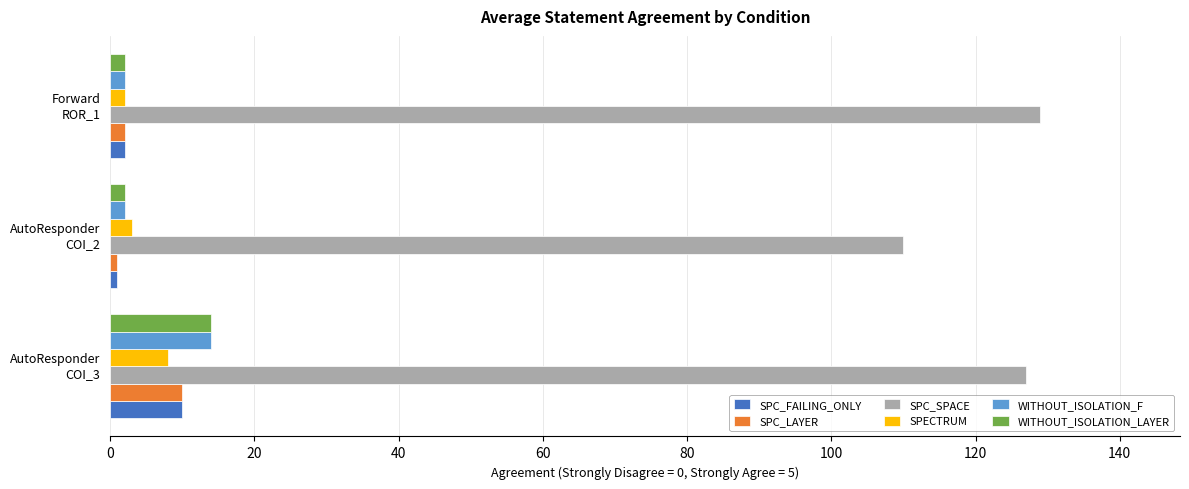

What is the greatest value displayed?

129